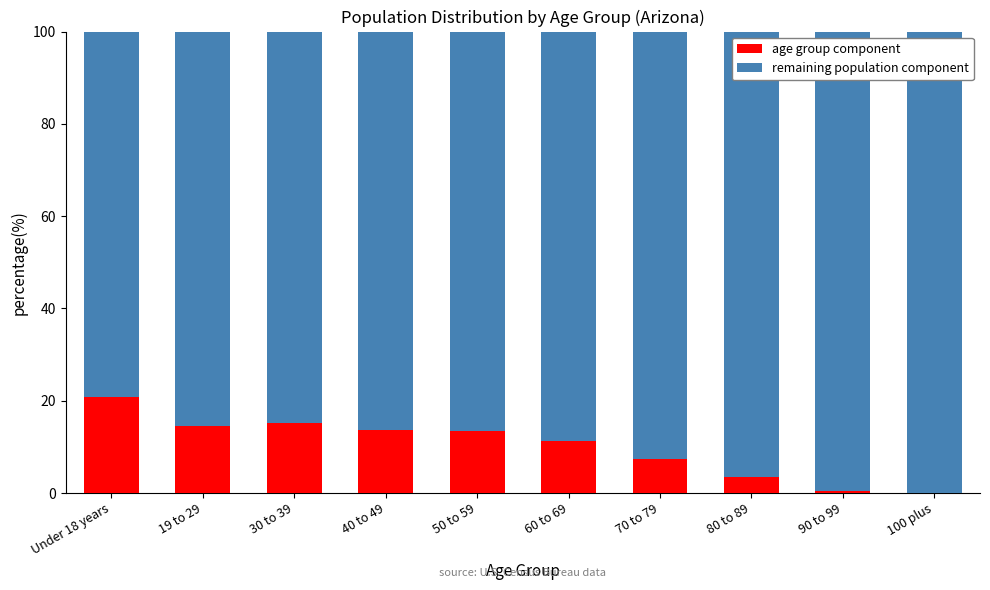

True or false: age group component has a value of 21.2 at 50 to 59.

False